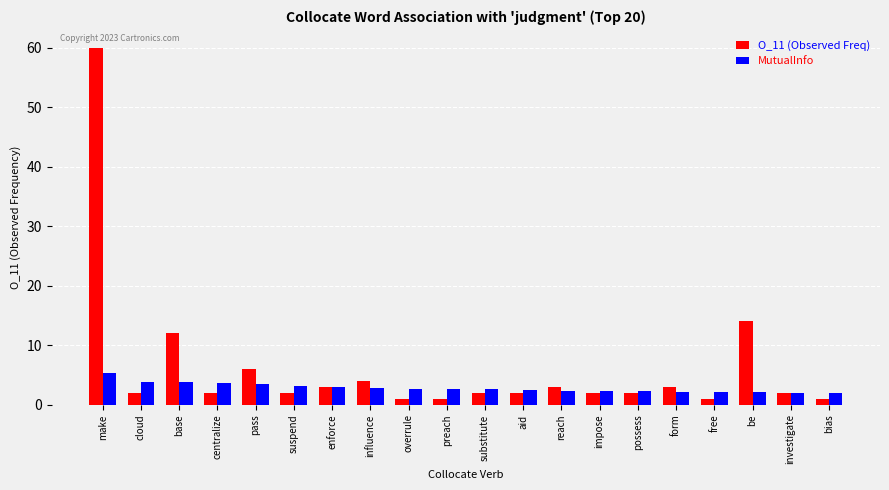

What are all the series names shown in the legend?

O_11 (Observed Freq), MutualInfo